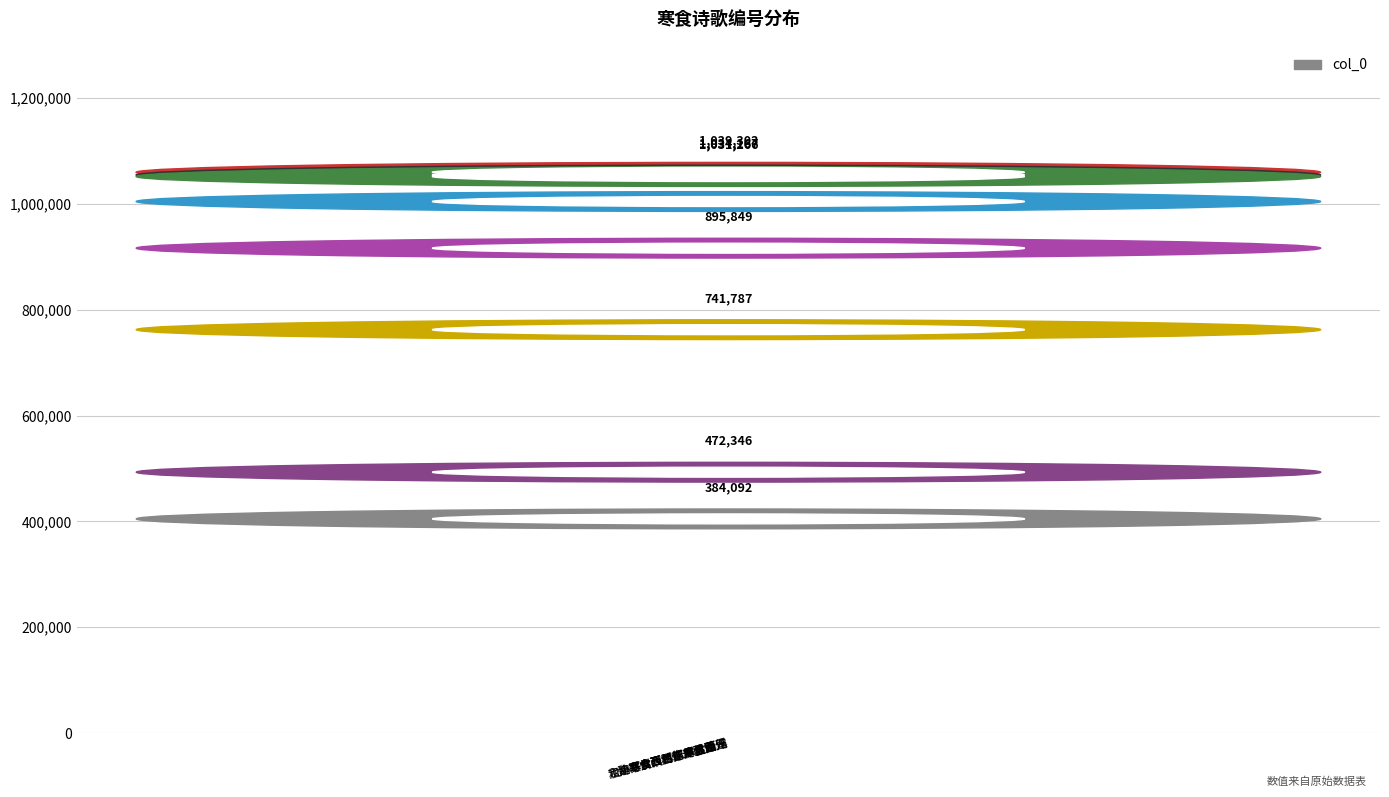

Rank the categories by value from highest to lowest.

乙未寒食西溪, 定海寒食西湖忆卢玉堂…, 寒食西湖, 和魏南伯县丞寒食西湖…, 次韵蔡君谟侍郎寒食西…, 小寒食西村作却忆秀兄, 寒食西郊望八岭山作, 小寒食西村作却忆秀兄